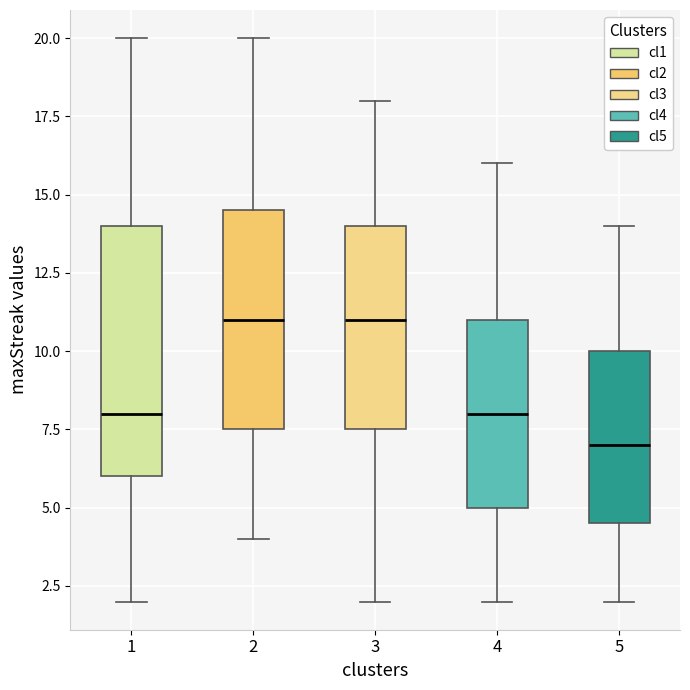

Comparing the boxes themselves (not the whiskers), which one is the tallest?

1